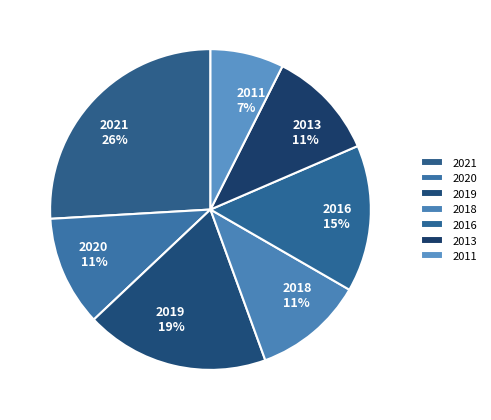

How many slices are in this pie chart?

7